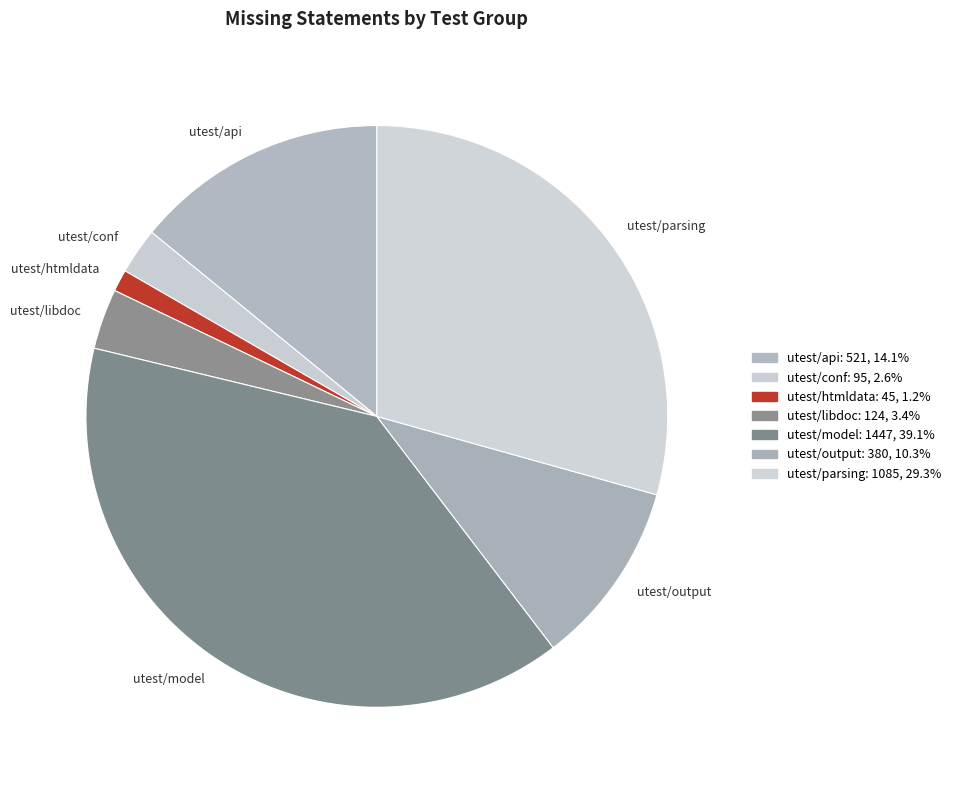

Do utest/htmldata and utest/conf together represent more than half of the pie?

No